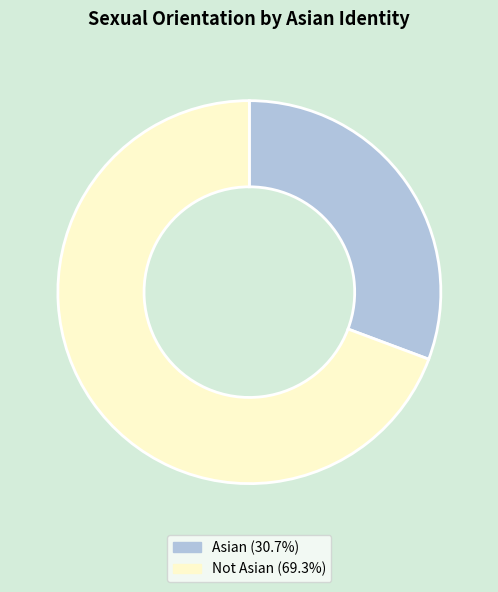

Is Not Asian the majority of the pie?

Yes